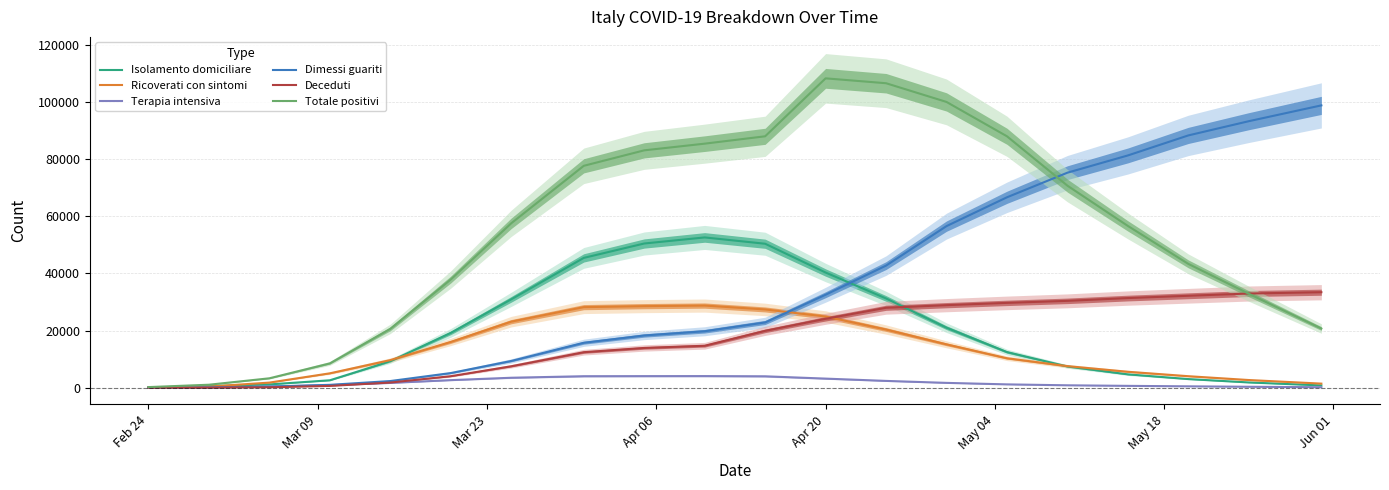

What is the sum of all Ricoverati con sintomi values?

261018